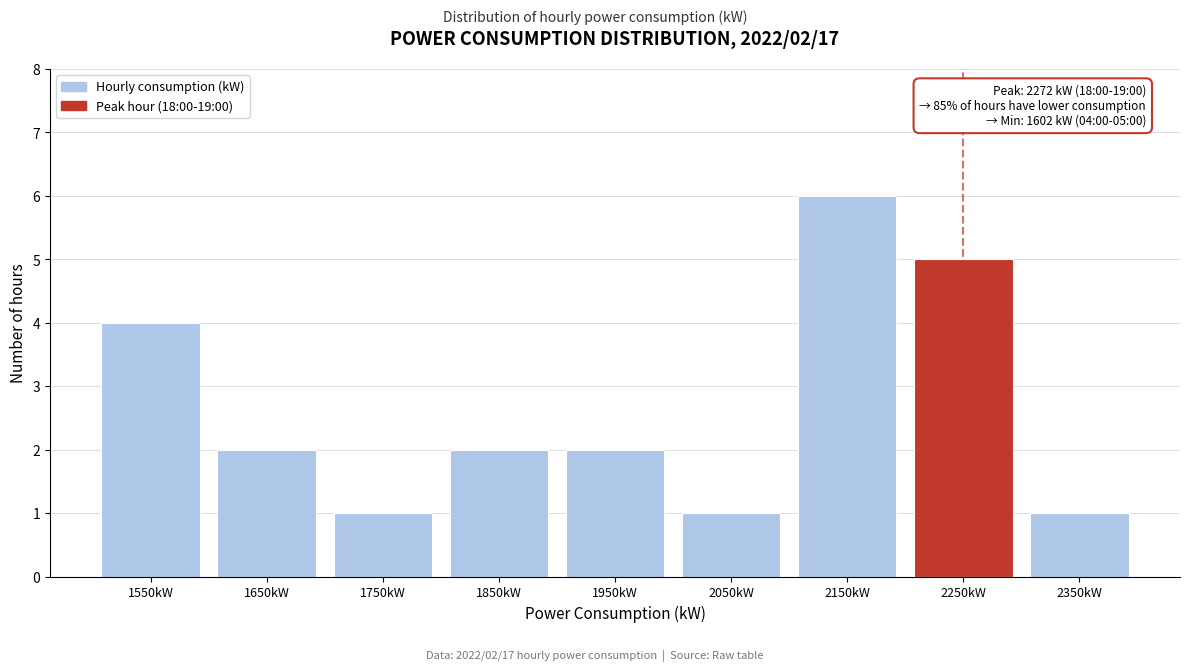

Reading left to right, transcribe all the data shown in this chart.

4	2	1	2	2	1	6	5	1